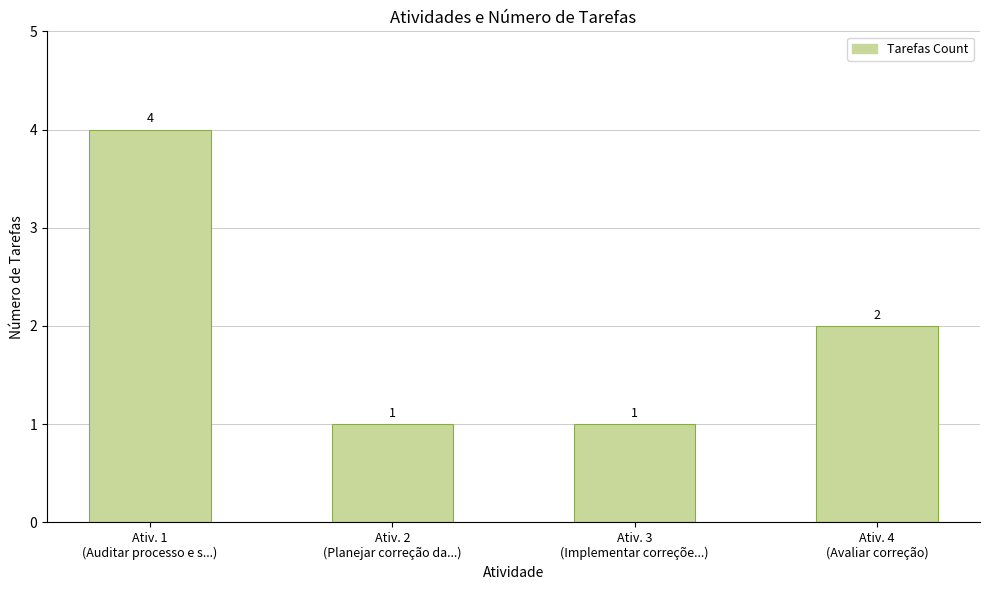

What is the value of the 2nd bar from the left?

1